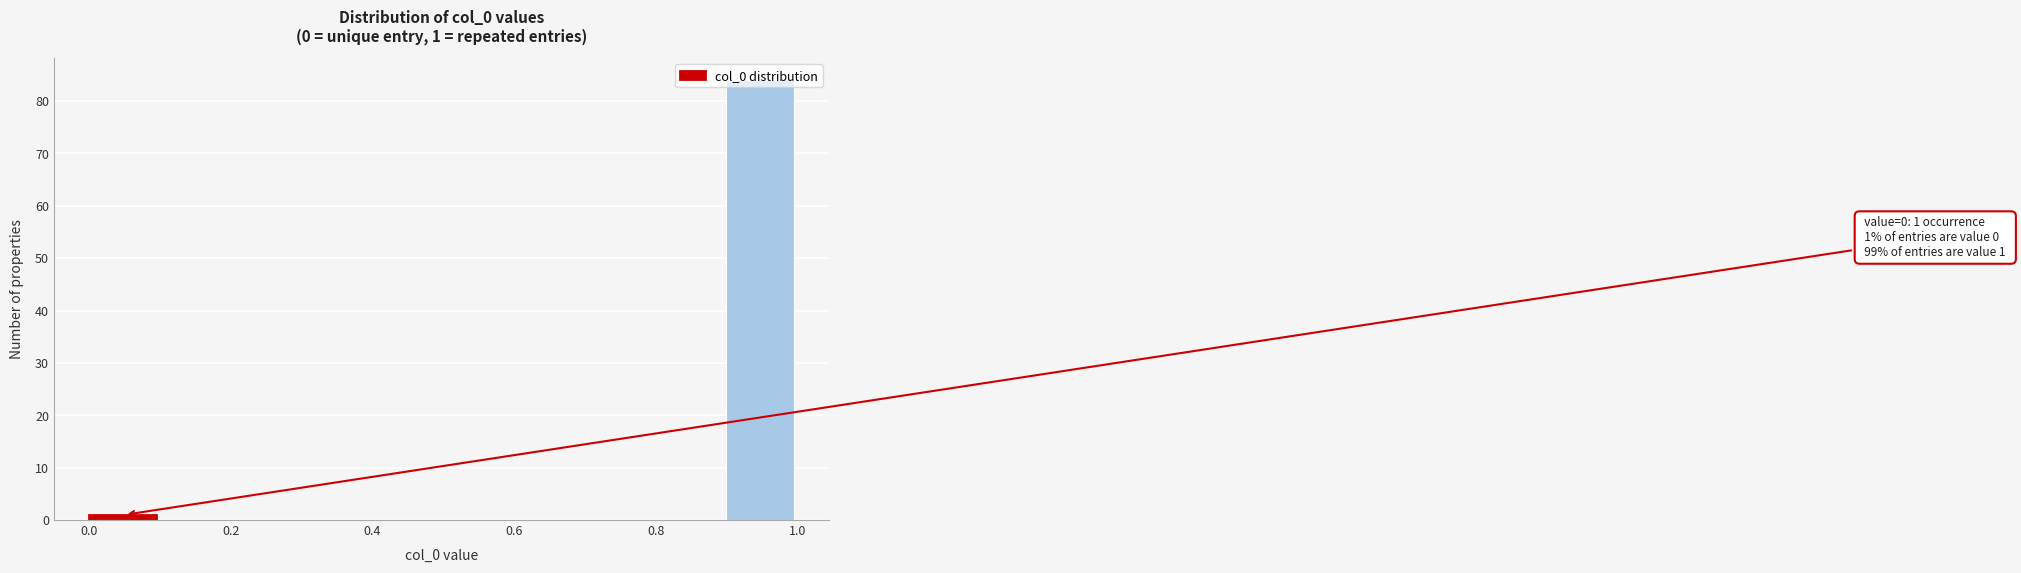

Which range on the x-axis has the tallest bar?

0.9 to 1.0